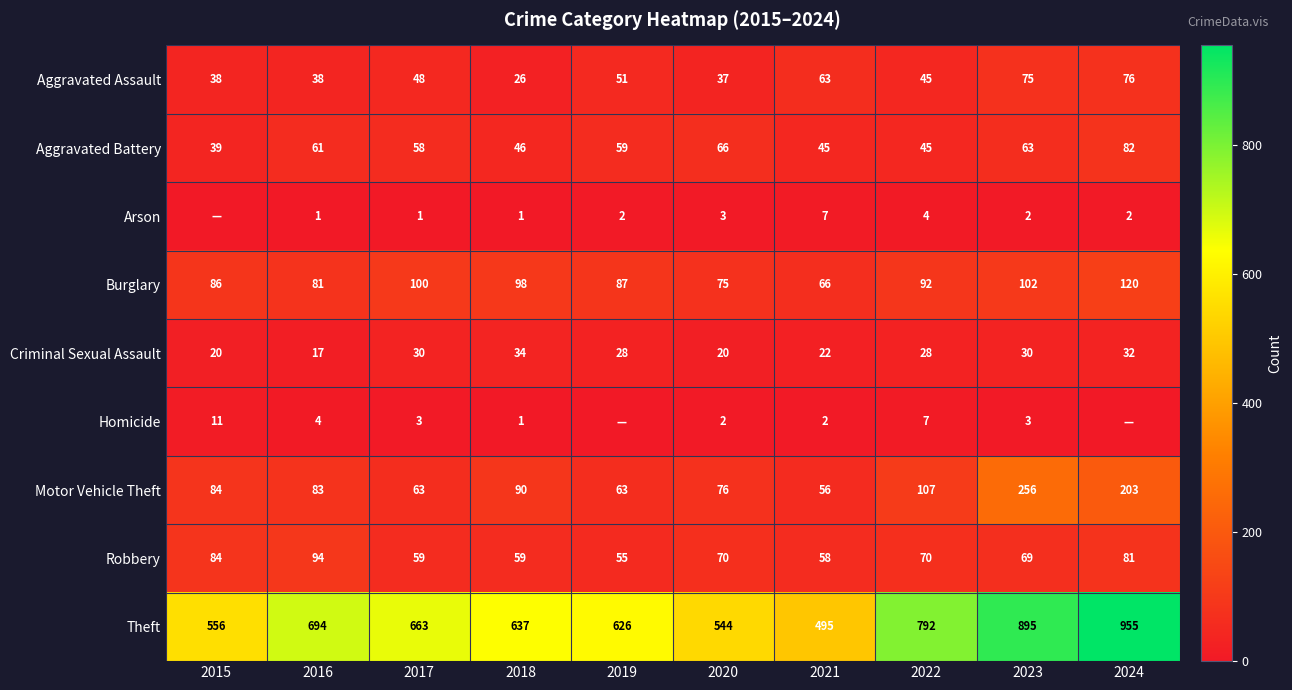

Where does the Robbery series first go above 70?

2015